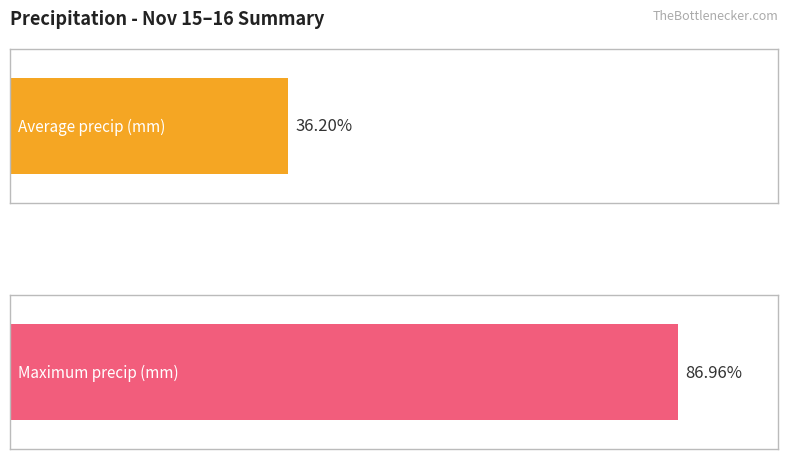

Are the bars grouped side by side (vs. stacked)?

Yes